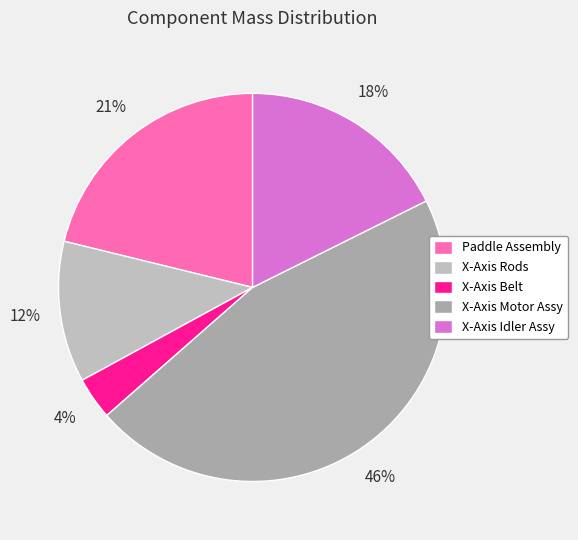

What percentage is the X-Axis Idler Assy slice, to the nearest percent?

18%